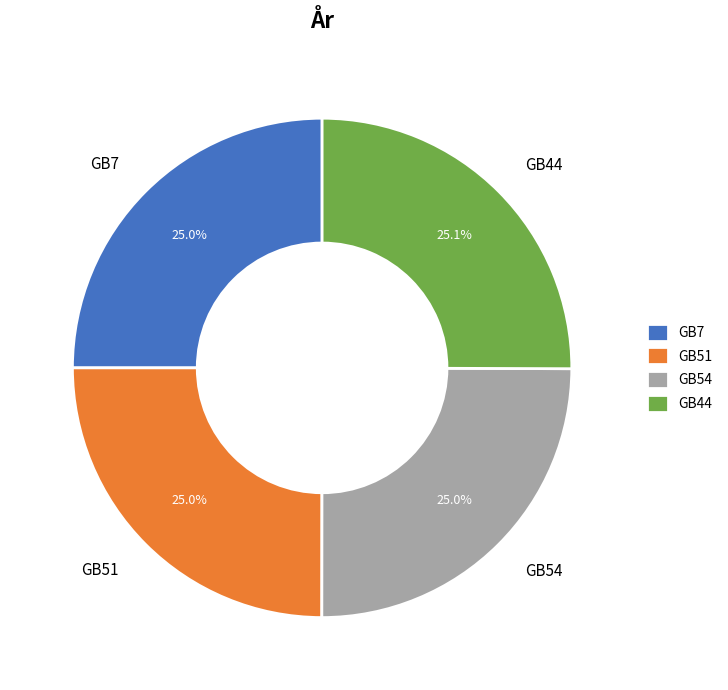

To the nearest percent, what is the combined percentage of GB54 and GB51?

50%